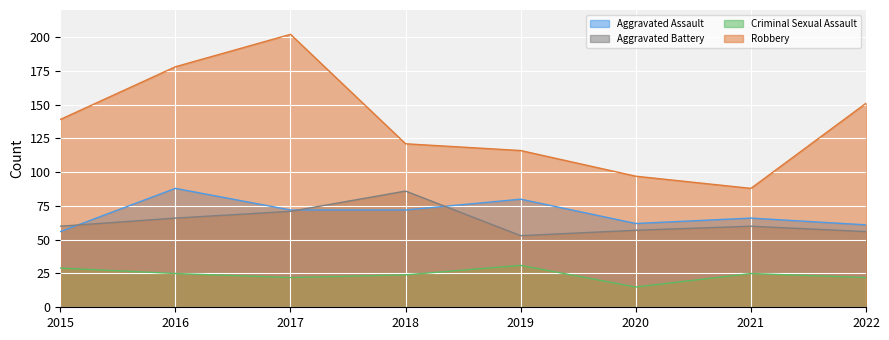

At how many categories does at least one series exceed 74?

8